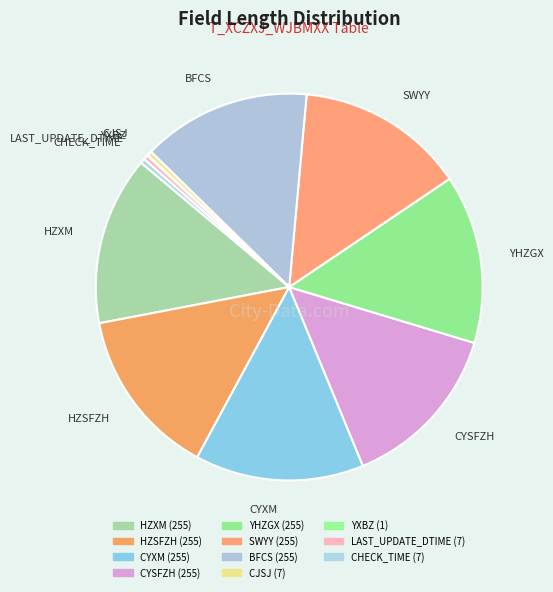

Is the sum of CYXM and CHECK_TIME greater than half?

No